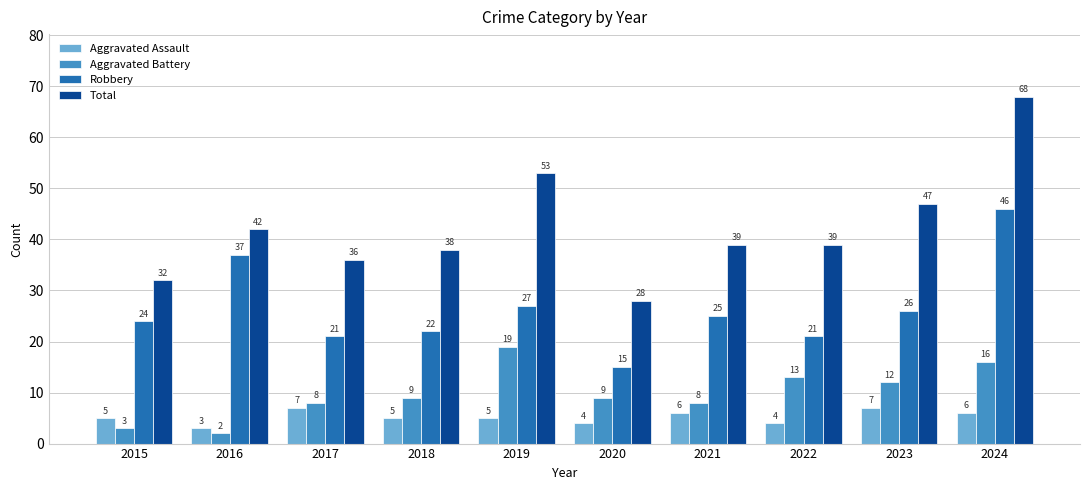

Between 2018 and 2024, which series saw the biggest shift?

Total